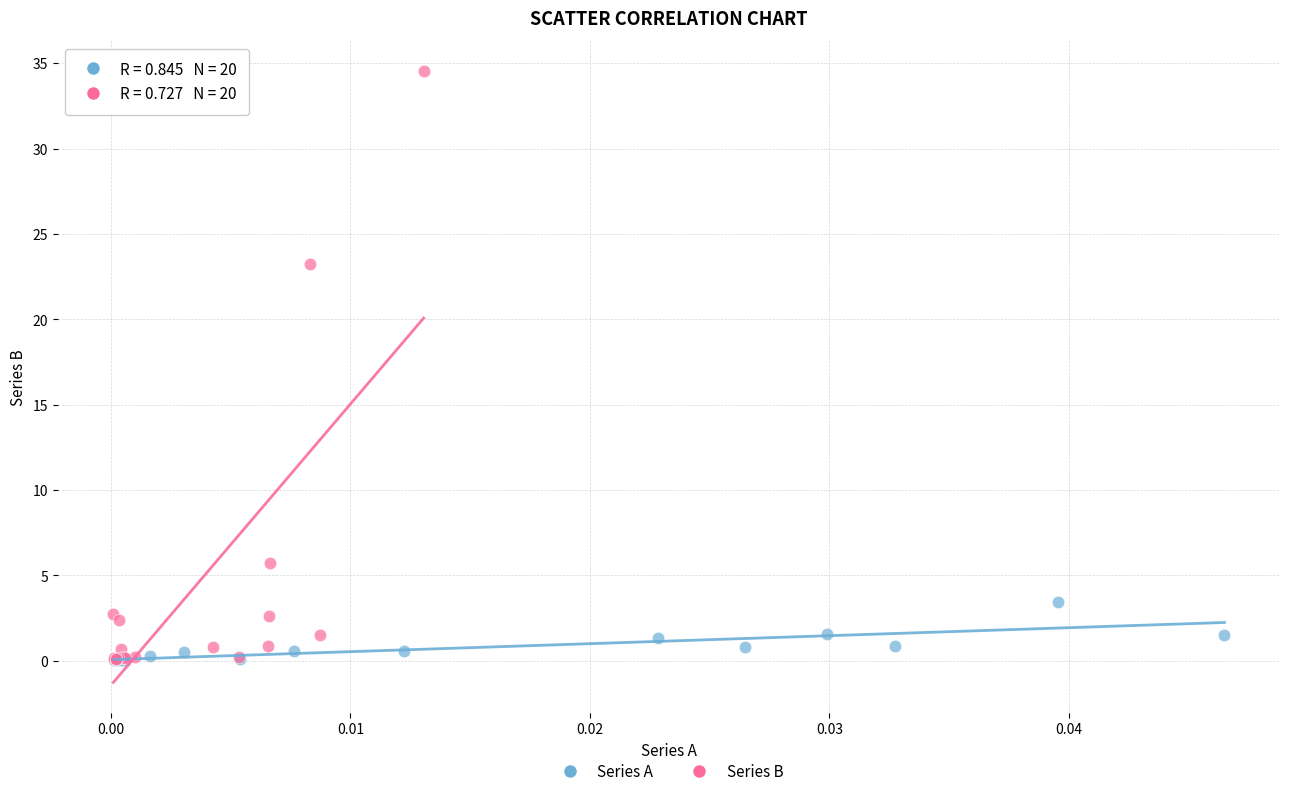

Which series has the largest Y range (max minus min)?

Series B